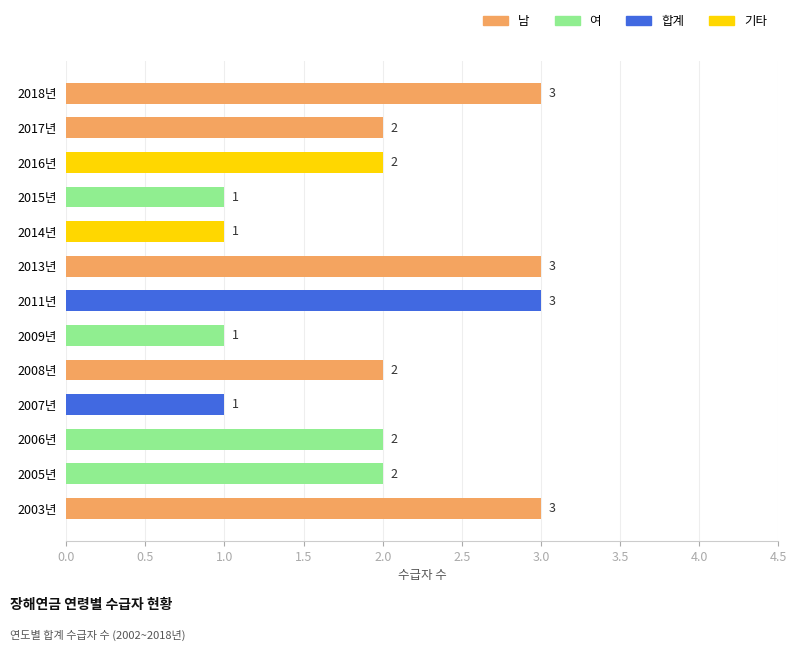

What is the sum of the values at 2018년 and 2005년?

5